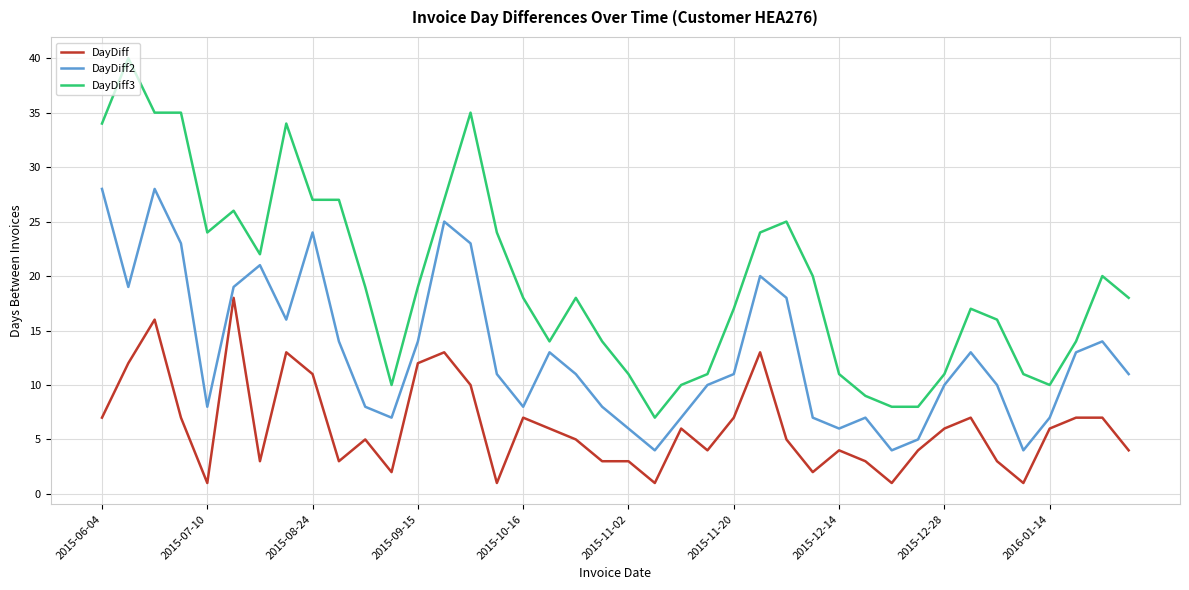

List the series in order of their overall mean, lowest first.

DayDiff, DayDiff2, DayDiff3